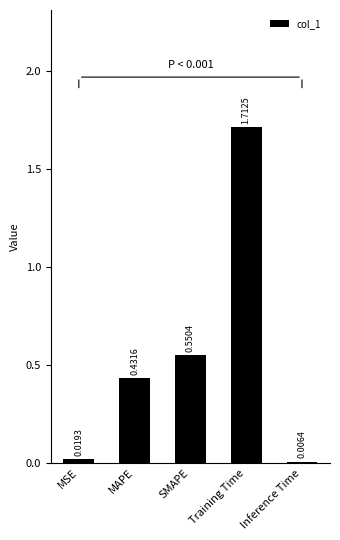

What is the sum of all values?

2.7